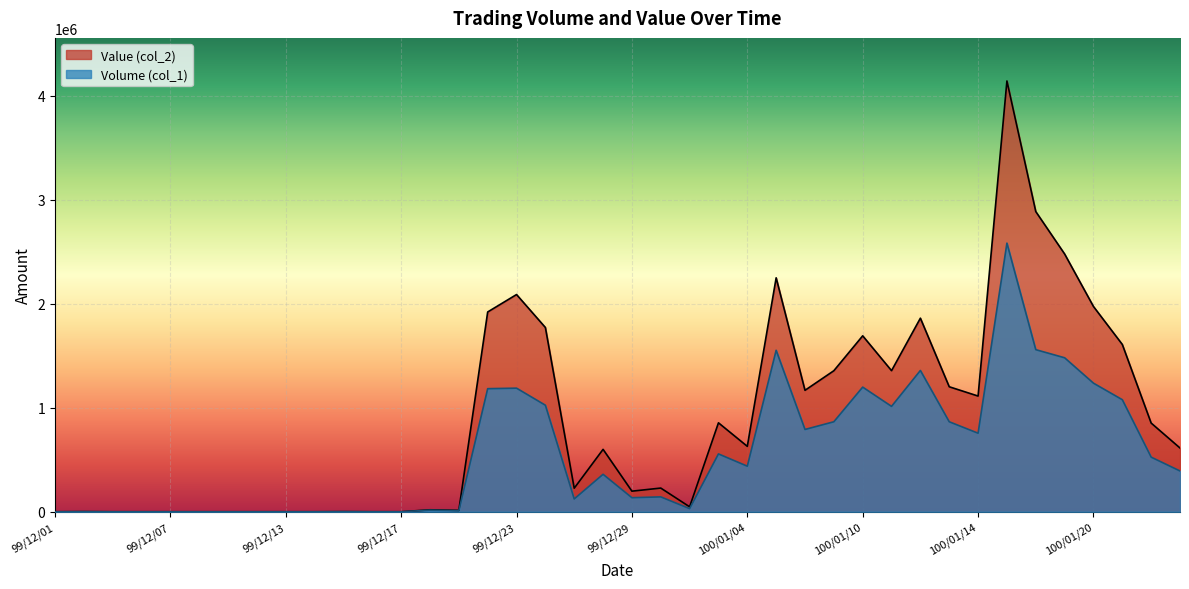

Reading left to right, what are all the values shown in this chart?

Volume (col_1): 99/12/01=0	99/12/02=1000	99/12/03=0	99/12/06=0	99/12/07=0	99/12/08=0	99/12/09=0	99/12/10=0	99/12/13=0	99/12/14=0	99/12/15=1000	99/12/16=0	99/12/17=0	99/12/20=15000	99/12/21=10000	99/12/22=1183000	99/12/23=1188000	99/12/24=1024000	99/12/27=123000	99/12/28=360000	99/12/29=135000	99/12/30=143000	99/12/31=30000	100/01/03=556000	100/01/04=438000	100/01/05=1552000	100/01/06=791000	100/01/07=865000	100/01/10=1198000	100/01/11=1013000	100/01/12=1358000	100/01/13=865000	100/01/14=755000	100/01/17=2582000	100/01/18=1558000	100/01/19=1480000	100/01/20=1236000	100/01/21=1077000	100/01/24=525000	100/01/25=392000
Value (col_2): 99/12/01=0	99/12/02=1350	99/12/03=0	99/12/06=0	99/12/07=0	99/12/08=0	99/12/09=0	99/12/10=0	99/12/13=0	99/12/14=0	99/12/15=1080	99/12/16=0	99/12/17=0	99/12/20=18900	99/12/21=13300	99/12/22=1920270	99/12/23=2087750	99/12/24=1771070	99/12/27=226310	99/12/28=599780	99/12/29=197850	99/12/30=227670	99/12/31=47590	100/01/03=854840	100/01/04=628620	100/01/05=2248500	100/01/06=1167180	100/01/07=1355530	100/01/10=1690970	100/01/11=1356110	100/01/12=1860550	100/01/13=1201380	100/01/14=1112030	100/01/17=4140510	100/01/18=2885310	100/01/19=2477730	100/01/20=1972940	100/01/21=1608020	100/01/24=852490	100/01/25=612620